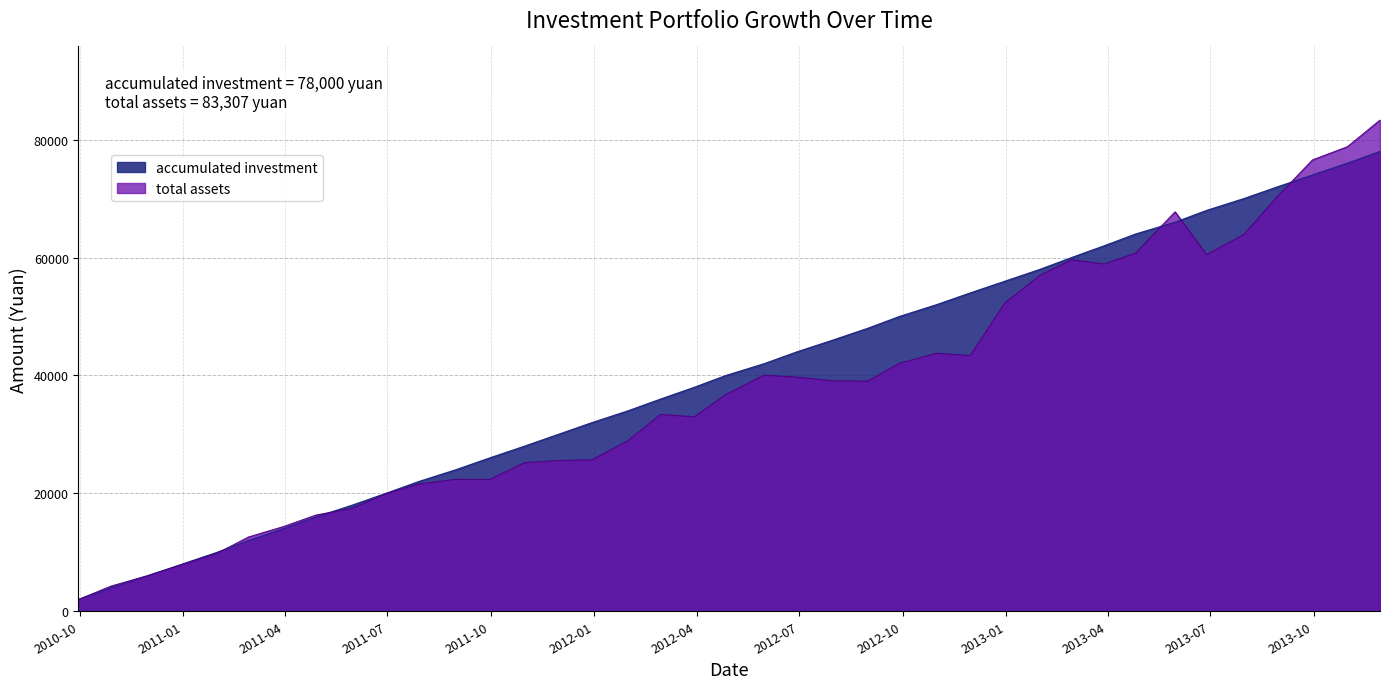

What is the minimum value for total assets?

2000.0